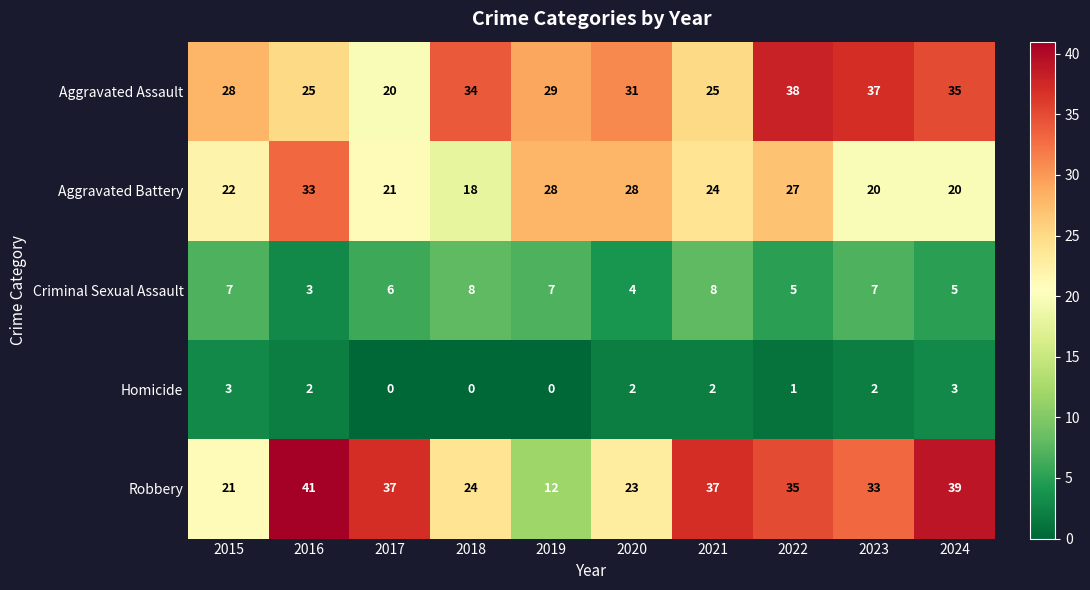

What is the greatest value displayed?

41